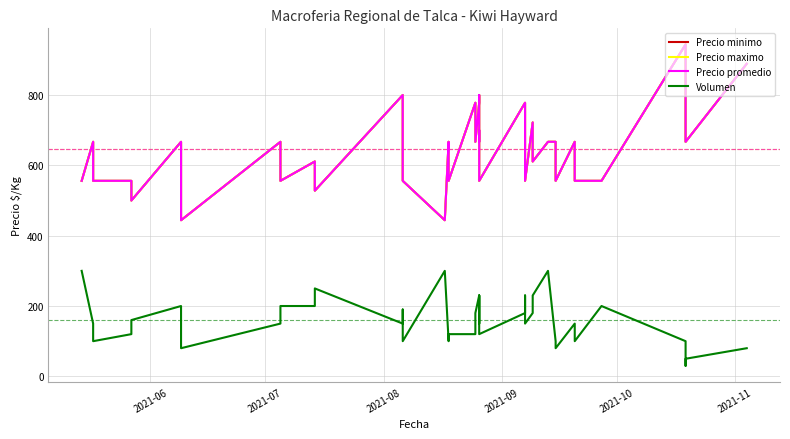

List the series in order of their peak value, lowest first.

Volumen, Precio minimo, Precio maximo, Precio promedio